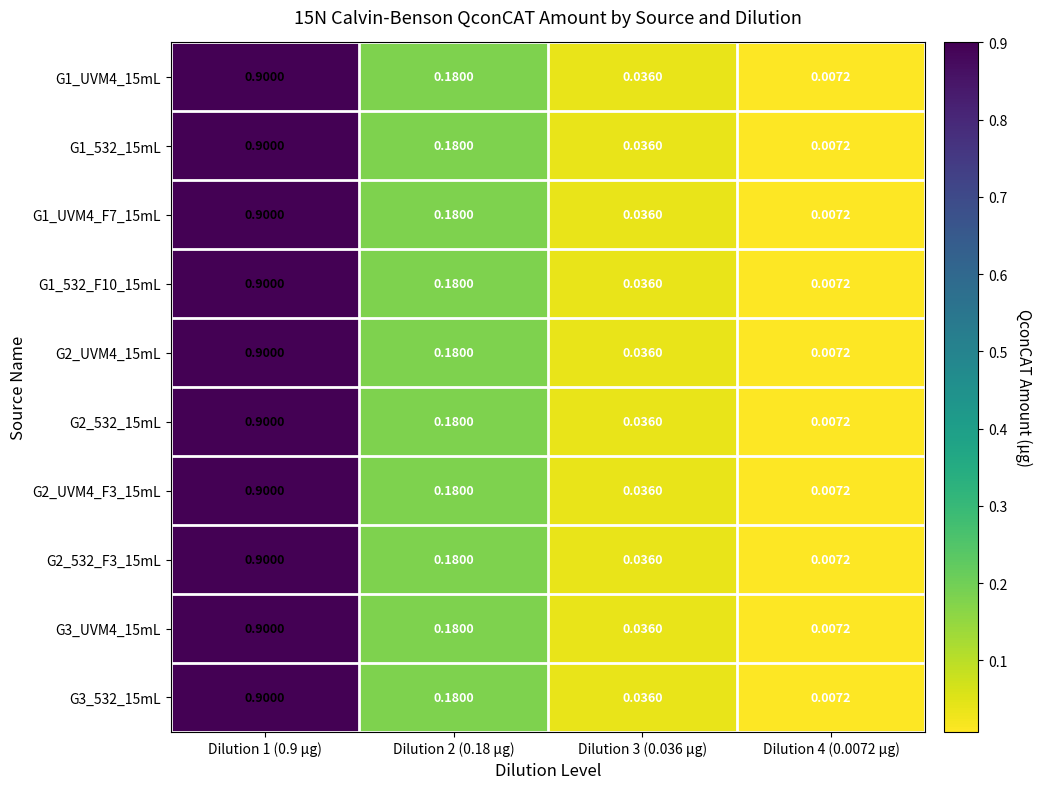

Is the value of G2_UVM4_F3_15mL at Dilution 2 (0.18 µg) greater than the value of G1_532_F10_15mL at Dilution 3 (0.036 µg)?

Yes